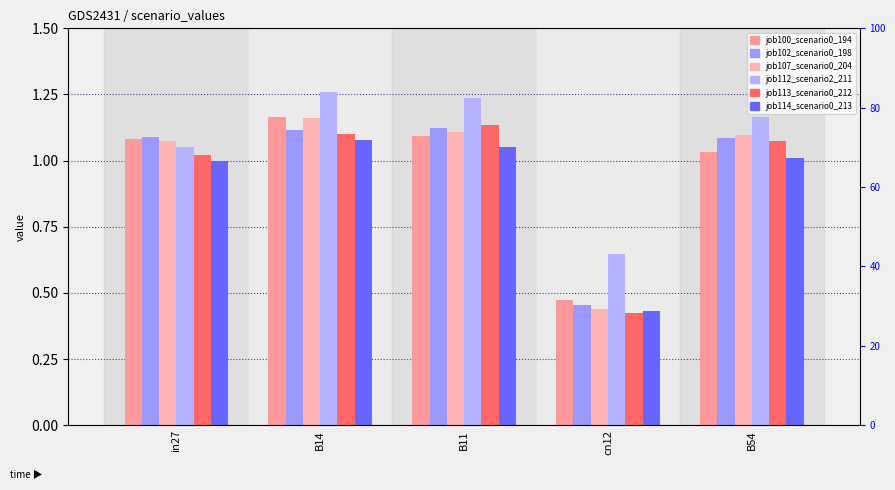

The job107_scenario0_204 series shows 1.1 at B11. True or false?

True